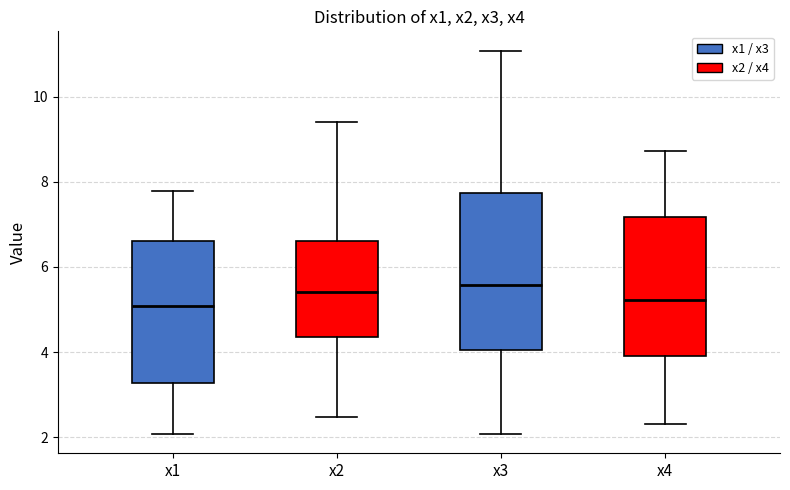

Reading left to right, read every box against the y-axis: the position of its median line, the range the box covers, and the ends of its whiskers. The values are not printed on the chart, so give them approximately, as read against the axis.

x1: median 5.0, box 3.2 to 6.6, whiskers 2.0 to 7.8
x2: median 5.4, box 4.4 to 6.6, whiskers 2.4 to 9.4
x3: median 5.6, box 4.0 to 7.8, whiskers 2.0 to 11.0
x4: median 5.2, box 4.0 to 7.2, whiskers 2.4 to 8.8